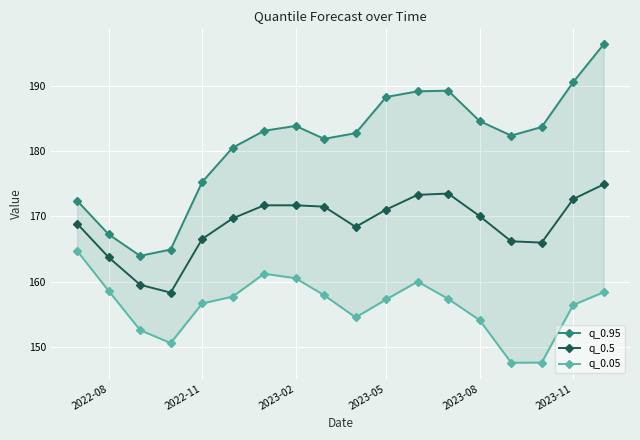

Is it true that q_0.5 equals 87.2 at 2022-08?

False